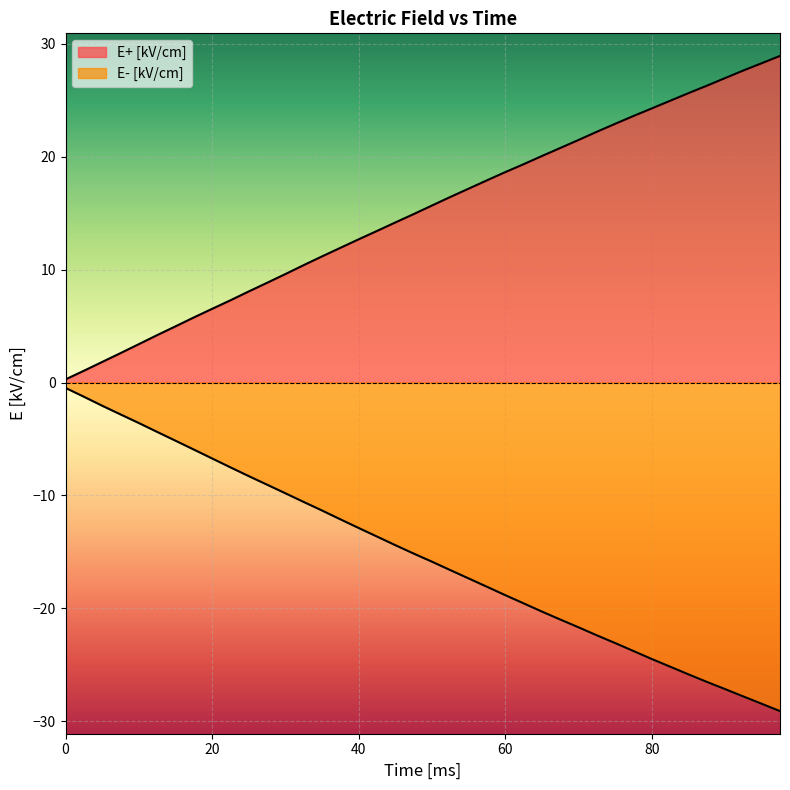

How many lines are shown in the chart?

2